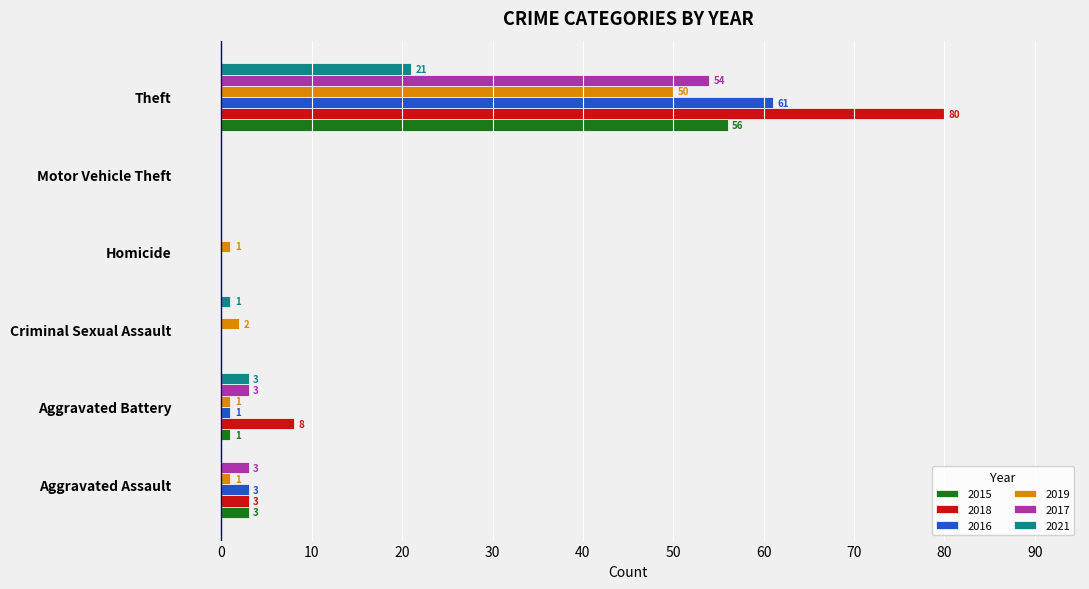

At which label is 2021 closest to 10?

Aggravated Battery